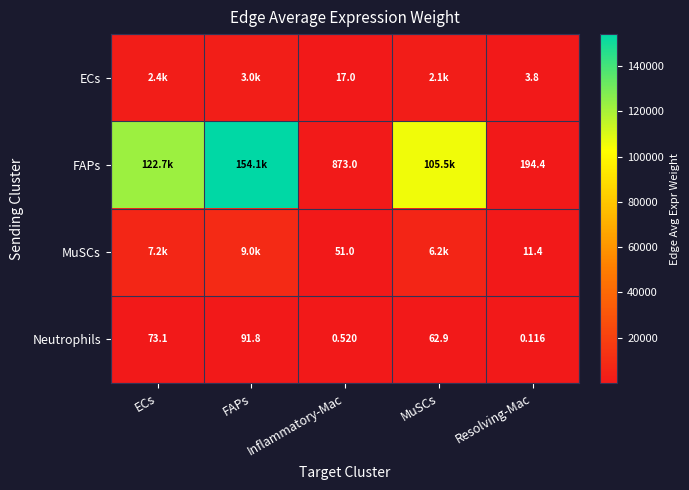

Is the value of FAPs at Resolving-Mac greater than the value of Neutrophils at Inflammatory-Mac?

Yes